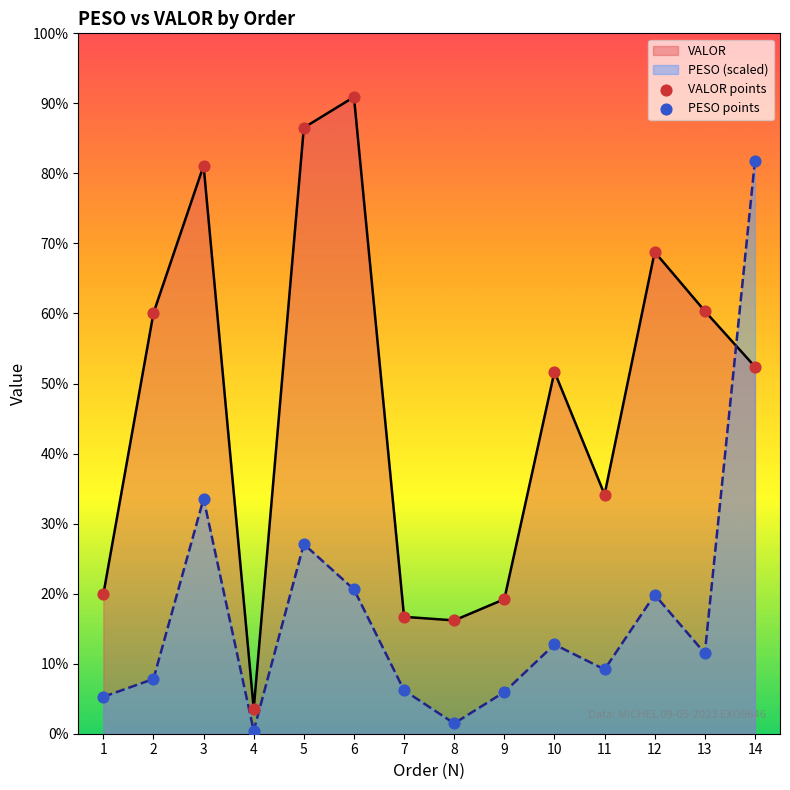

Which series has the largest total across all categories?

VALOR